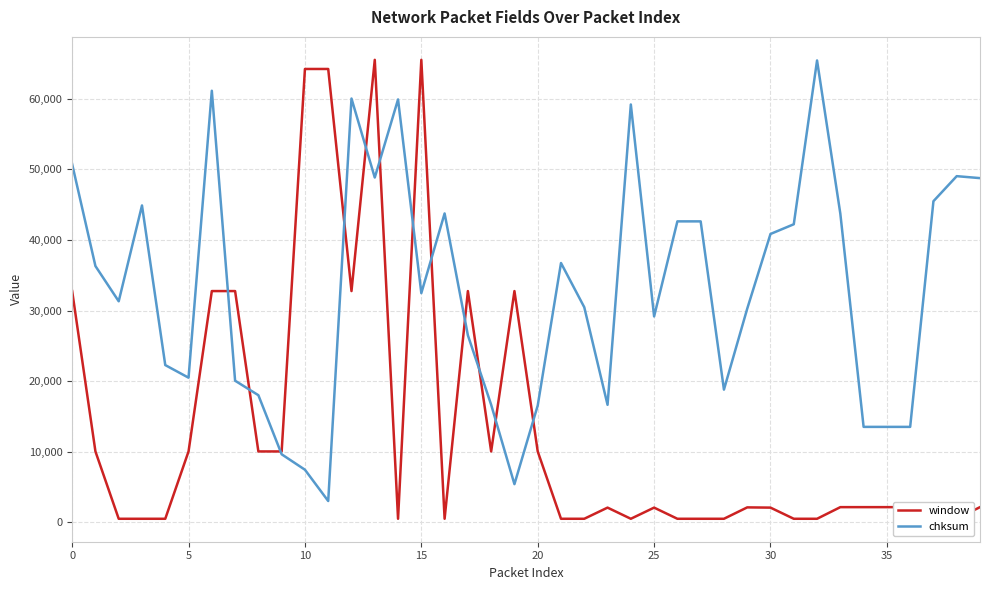

What is the difference between the maximum and minimum values in the chksum series?

62431